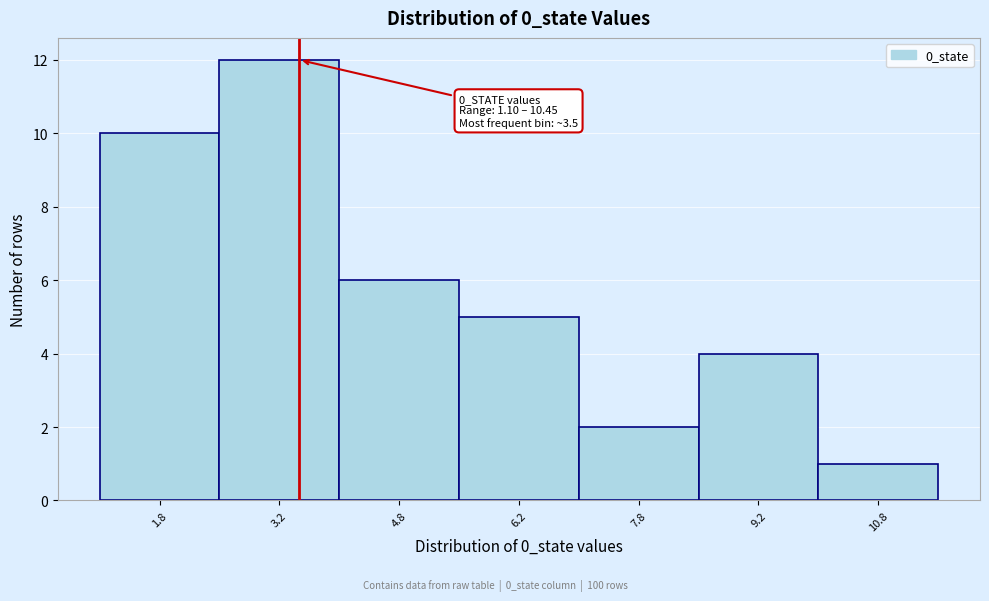

Over which range of the x-axis is the bar tallest?

2.5 to 4.0